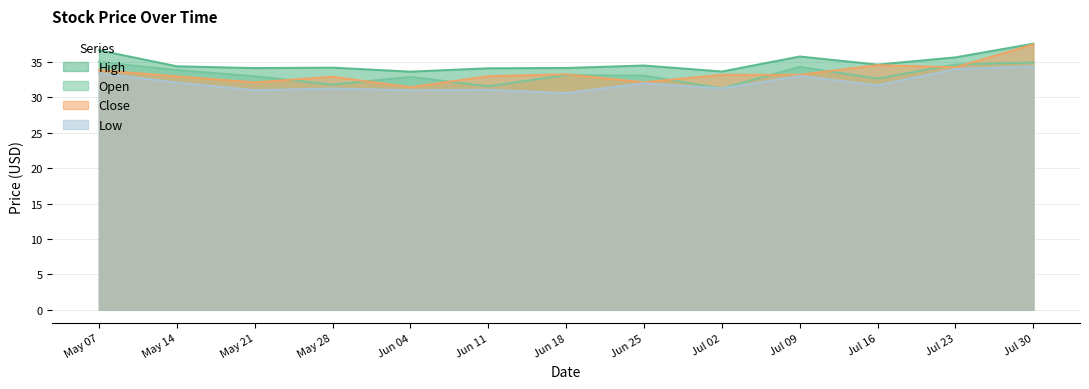

What position from the right is Jul 02?

5